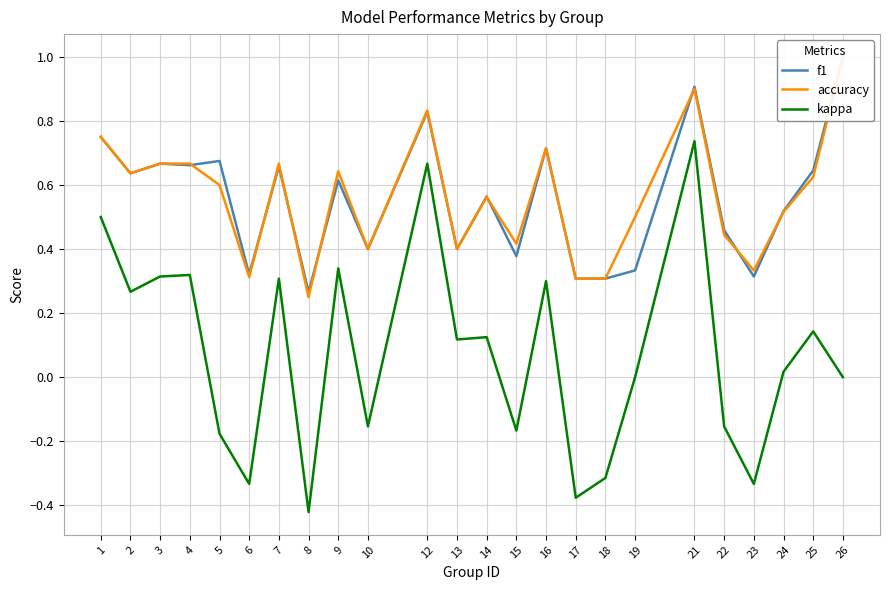

What is the value of the kappa point at the 1st from the left?

0.5